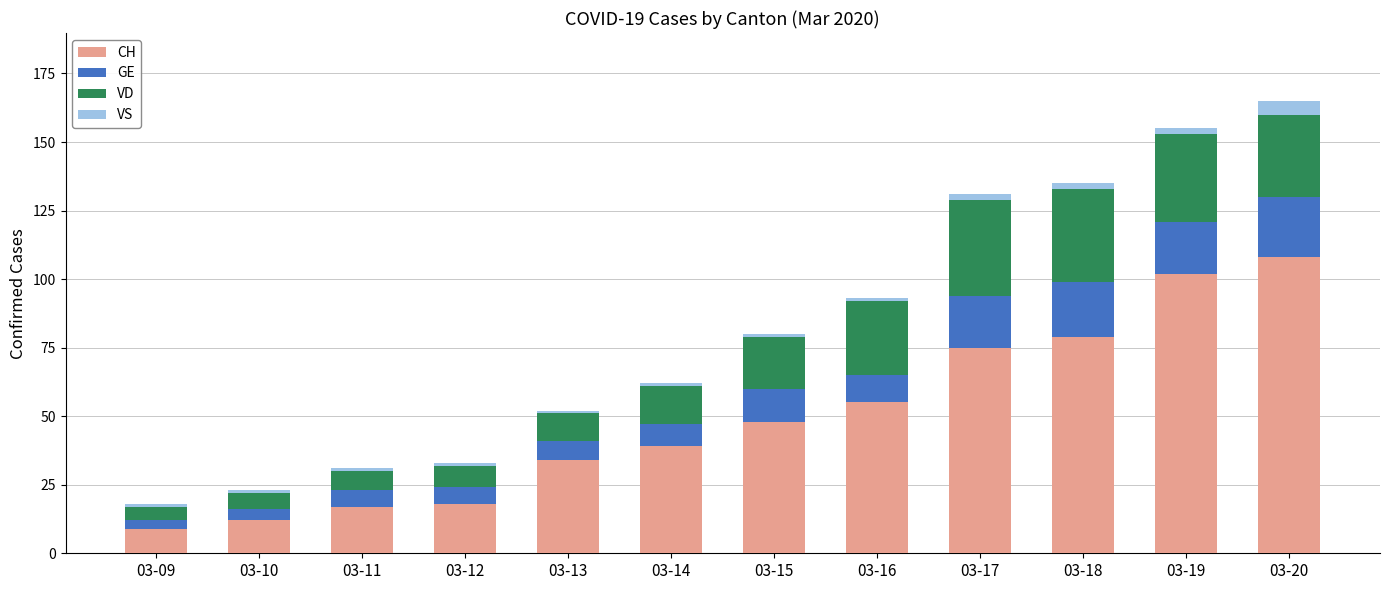

The value of CH at 03-14 is 39. True or false?

True